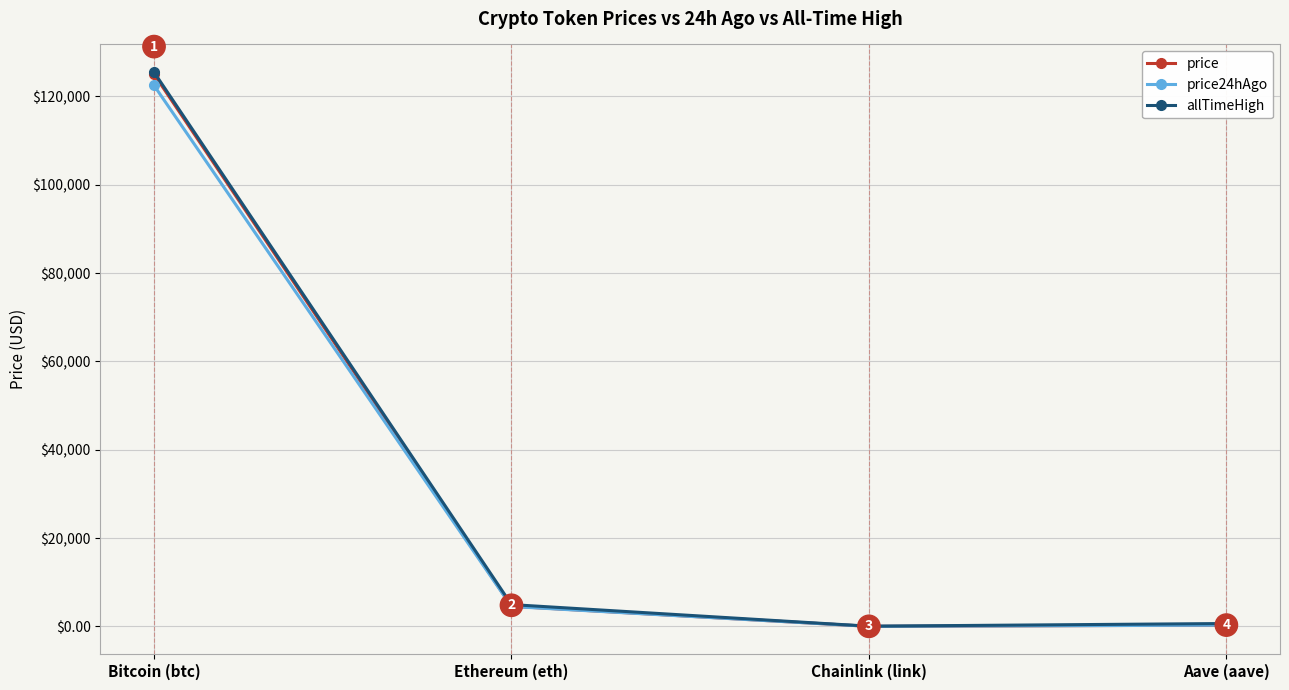

What is the difference between the second highest and second lowest values in the allTimeHigh series?

4284.4